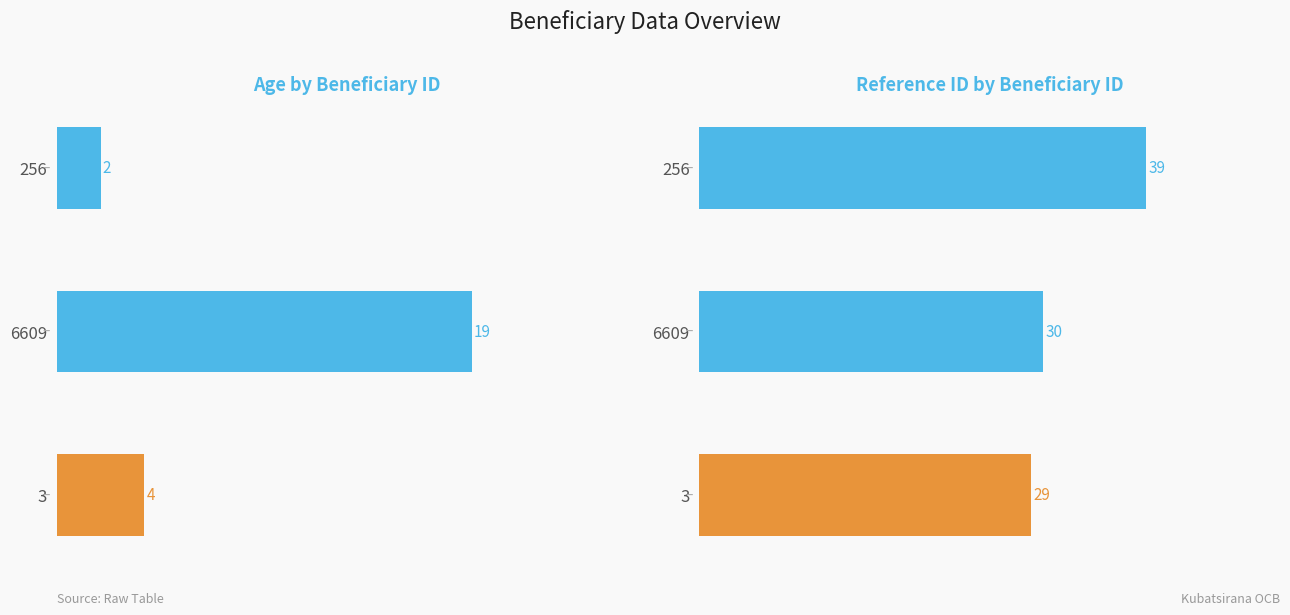

At how many categories does at least one series exceed 36?

1